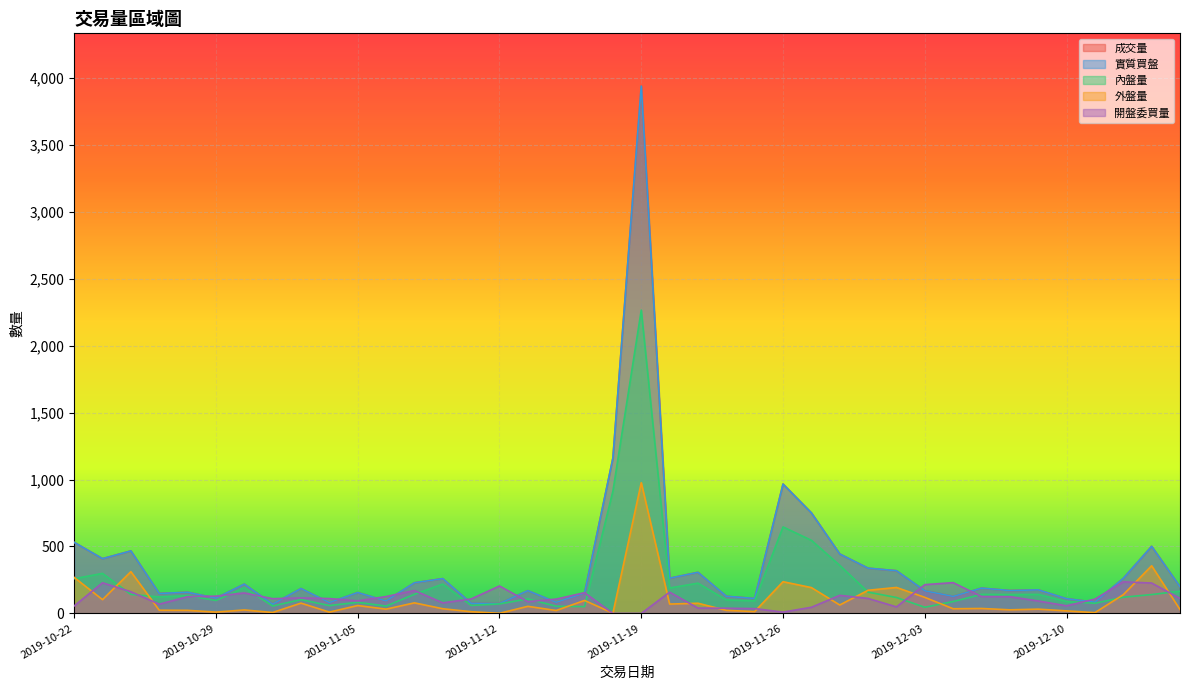

Reading left to right, extract all data points from this chart.

成交量: 2019-10-22=531	2019-10-23=409	2019-10-24=467	2019-10-25=149	2019-10-28=158	2019-10-29=114	2019-10-30=219	2019-10-31=69	2019-11-01=186	2019-11-04=81	2019-11-05=156	2019-11-06=93	2019-11-07=229	2019-11-08=260	2019-11-11=76	2019-11-12=74	2019-11-13=170	2019-11-14=83	2019-11-15=152	2019-11-18=1160	2019-11-19=3938	2019-11-20=263	2019-11-21=307	2019-11-22=128	2019-11-25=112	2019-11-26=966	2019-11-27=751	2019-11-28=444	2019-11-29=338	2019-12-02=319	2019-12-03=169	2019-12-04=127	2019-12-05=189	2019-12-06=171	2019-12-09=176	2019-12-10=110	2019-12-11=84	2019-12-12=262	2019-12-13=501	2019-12-16=199
實質買盤: 2019-10-22=531	2019-10-23=409	2019-10-24=467	2019-10-25=149	2019-10-28=158	2019-10-29=114	2019-10-30=219	2019-10-31=69	2019-11-01=186	2019-11-04=81	2019-11-05=156	2019-11-06=93	2019-11-07=229	2019-11-08=260	2019-11-11=76	2019-11-12=74	2019-11-13=170	2019-11-14=83	2019-11-15=152	2019-11-18=1160	2019-11-19=3938	2019-11-20=263	2019-11-21=307	2019-11-22=128	2019-11-25=112	2019-11-26=966	2019-11-27=751	2019-11-28=444	2019-11-29=338	2019-12-02=319	2019-12-03=169	2019-12-04=127	2019-12-05=189	2019-12-06=171	2019-12-09=176	2019-12-10=110	2019-12-11=84	2019-12-12=262	2019-12-13=501	2019-12-16=199
內盤量: 2019-10-22=259	2019-10-23=299	2019-10-24=142	2019-10-25=123	2019-10-28=133	2019-10-29=97	2019-10-30=192	2019-10-31=56	2019-11-01=103	2019-11-04=59	2019-11-05=83	2019-11-06=55	2019-11-07=143	2019-11-08=219	2019-11-11=60	2019-11-12=71	2019-11-13=109	2019-11-14=54	2019-11-15=51	2019-11-18=913	2019-11-19=2265	2019-11-20=190	2019-11-21=226	2019-11-22=101	2019-11-25=94	2019-11-26=646	2019-11-27=546	2019-11-28=359	2019-11-29=159	2019-12-02=119	2019-12-03=46	2019-12-04=89	2019-12-05=142	2019-12-06=141	2019-12-09=142	2019-12-10=89	2019-12-11=76	2019-12-12=121	2019-12-13=141	2019-12-16=166
外盤量: 2019-10-22=269	2019-10-23=103	2019-10-24=312	2019-10-25=24	2019-10-28=23	2019-10-29=10	2019-10-30=26	2019-10-31=7	2019-11-01=77	2019-11-04=10	2019-11-05=59	2019-11-06=32	2019-11-07=79	2019-11-08=35	2019-11-11=13	2019-11-12=1	2019-11-13=53	2019-11-14=22	2019-11-15=97	2019-11-18=2	2019-11-19=976	2019-11-20=70	2019-11-21=76	2019-11-22=23	2019-11-25=14	2019-11-26=237	2019-11-27=193	2019-11-28=63	2019-11-29=173	2019-12-02=194	2019-12-03=120	2019-12-04=35	2019-12-05=37	2019-12-06=27	2019-12-09=32	2019-12-10=19	2019-12-11=6	2019-12-12=140	2019-12-13=356	2019-12-16=29
開盤委買量: 2019-10-22=56	2019-10-23=229	2019-10-24=162	2019-10-25=69	2019-10-28=125	2019-10-29=129	2019-10-30=153	2019-10-31=110	2019-11-01=116	2019-11-04=111	2019-11-05=94	2019-11-06=126	2019-11-07=171	2019-11-08=79	2019-11-11=108	2019-11-12=205	2019-11-13=88	2019-11-14=107	2019-11-15=155	2019-11-18=0	2019-11-19=0	2019-11-20=159	2019-11-21=40	2019-11-22=39	2019-11-25=36	2019-11-26=10	2019-11-27=46	2019-11-28=135	2019-11-29=112	2019-12-02=49	2019-12-03=215	2019-12-04=230	2019-12-05=126	2019-12-06=125	2019-12-09=93	2019-12-10=57	2019-12-11=107	2019-12-12=236	2019-12-13=227	2019-12-16=112